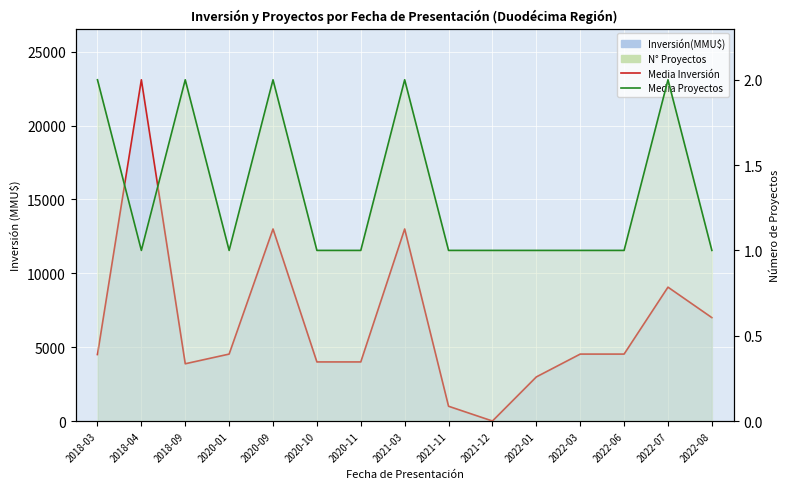

How many times do N° Proyectos and Inversión(MMU$) cross each other?

2